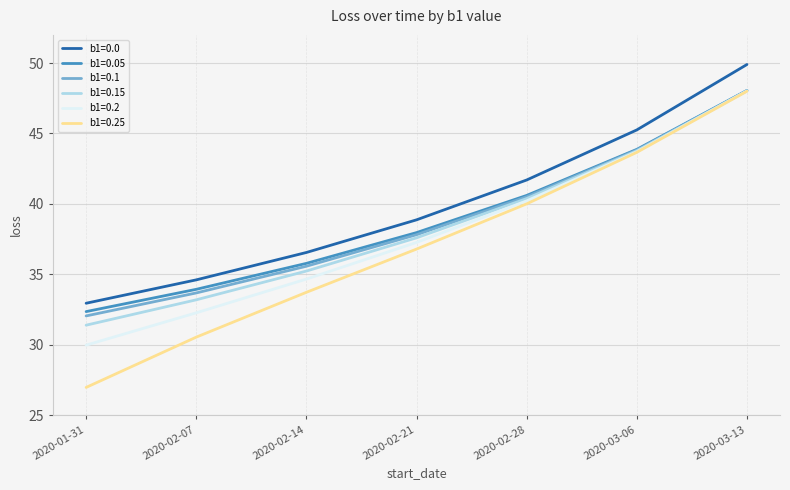

At how many categories does at least one series exceed 45?

2